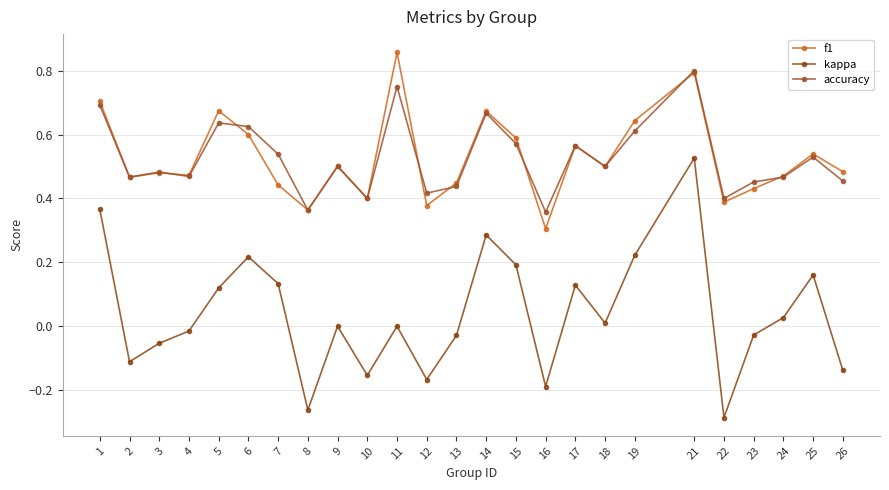

At which category does the chart reach its minimum across all series?

22